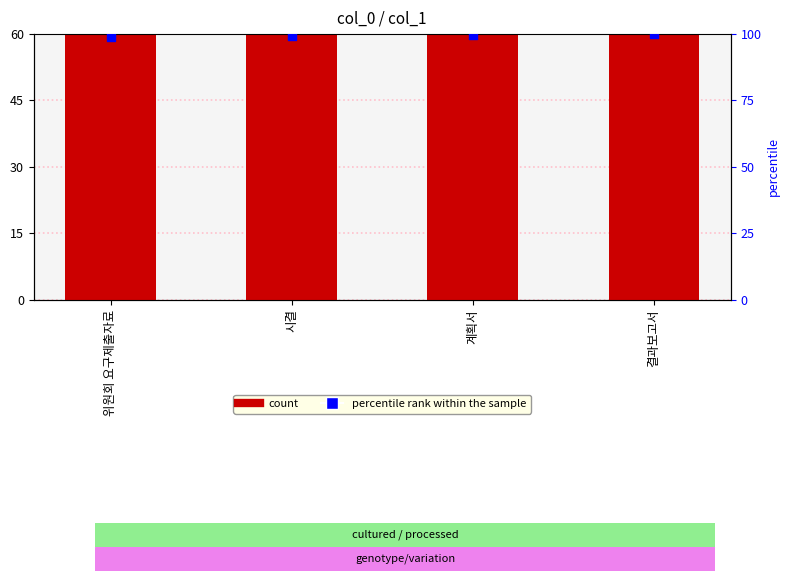

Is the value of col_0 at 결과보고서 greater than the value of percentile rank within the sample at 계획서?

Yes